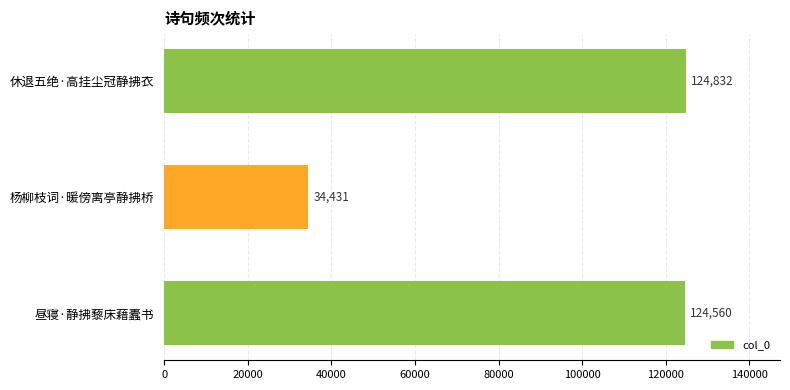

What is the difference between the maximum and minimum values?

90401